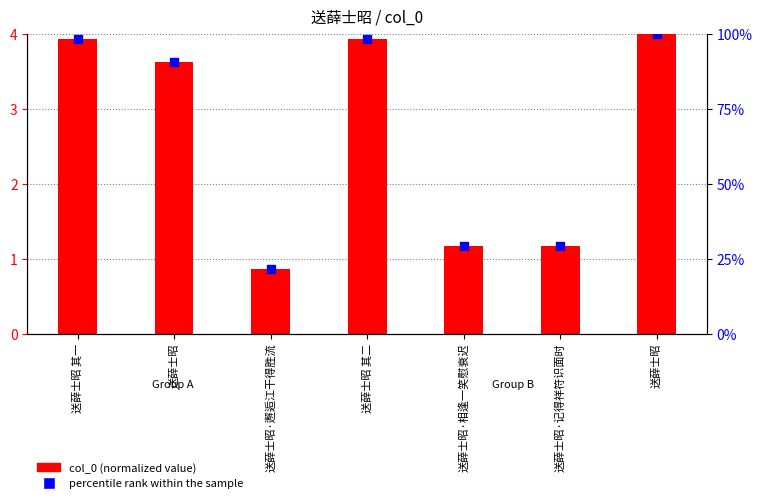

Which series reaches the minimum Y coordinate?

col_0 (normalized)